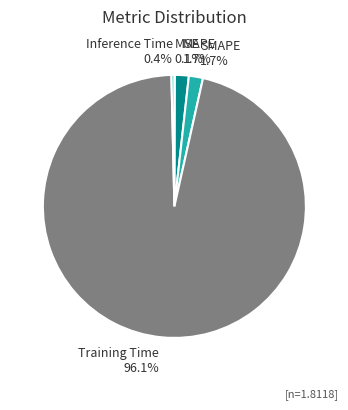

True or false: SMAPE accounts for 2% of the total.

True